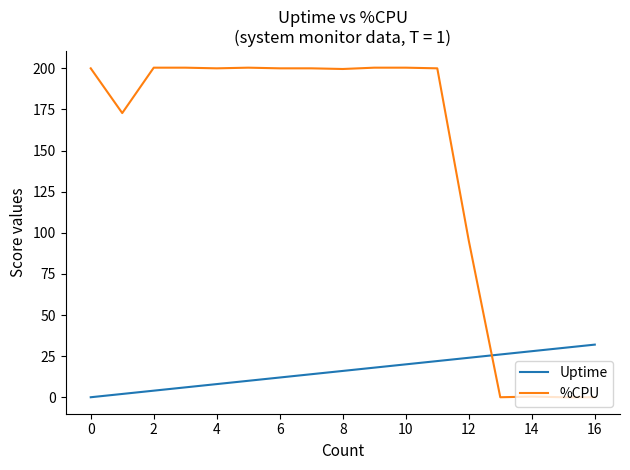

What is the difference between the maximum and minimum values in the %CPU series?

200.4